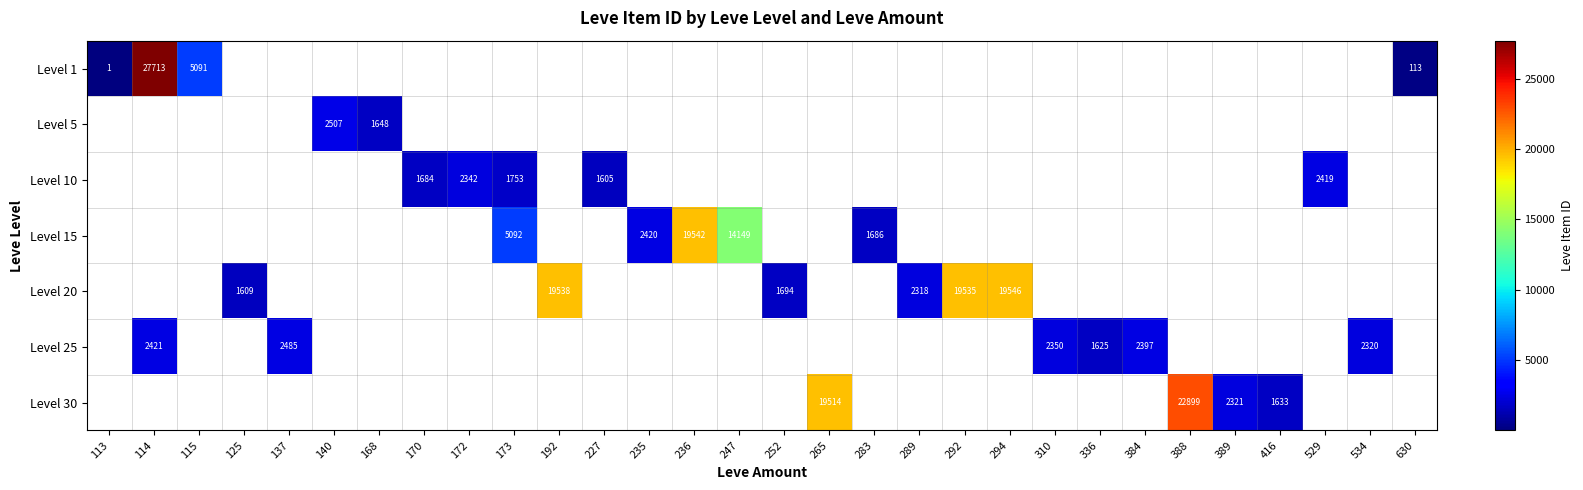

Is it true that Level 20 equals 4855 at 192?

False